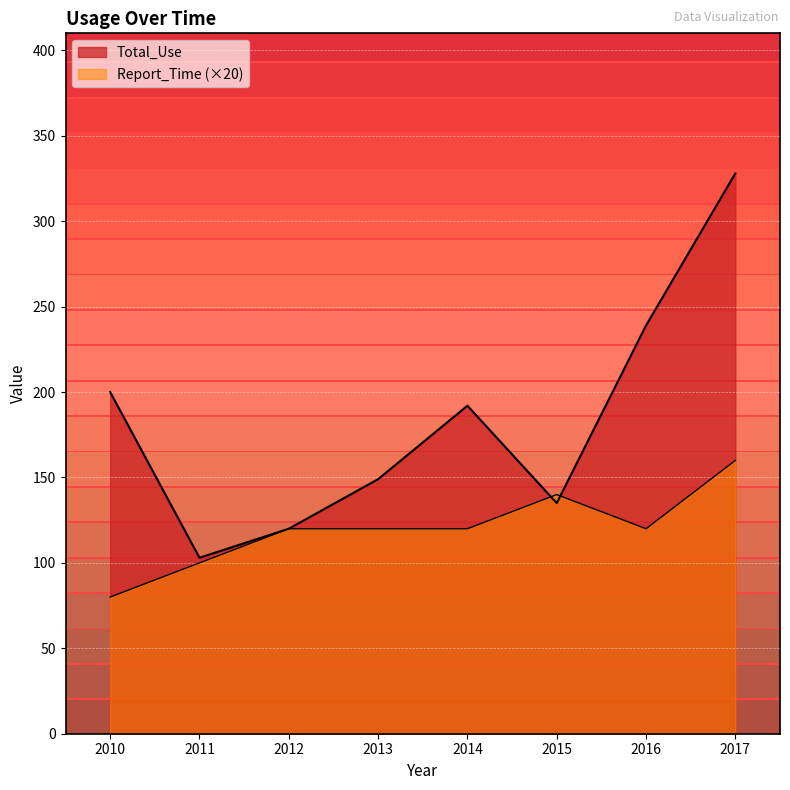

What is the sum of all Report_Time values?

960